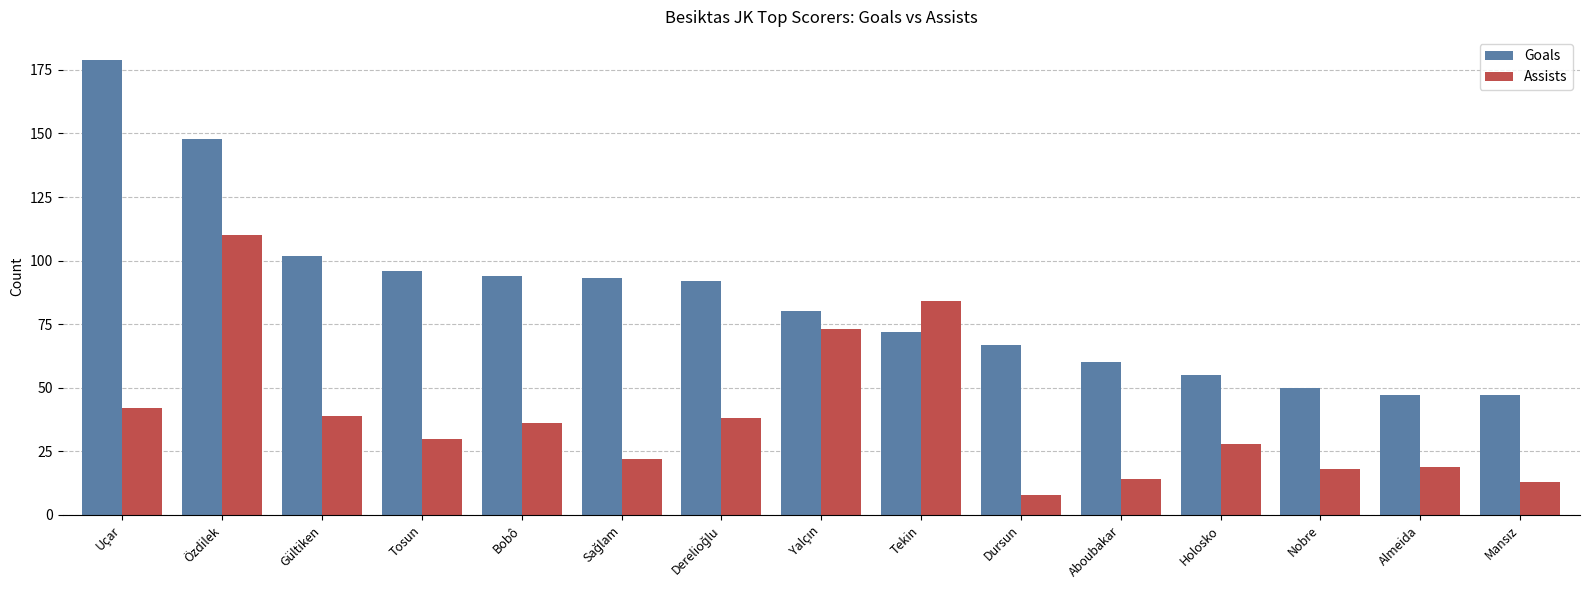

The value of Goals at Gültiken is 179. True or false?

False